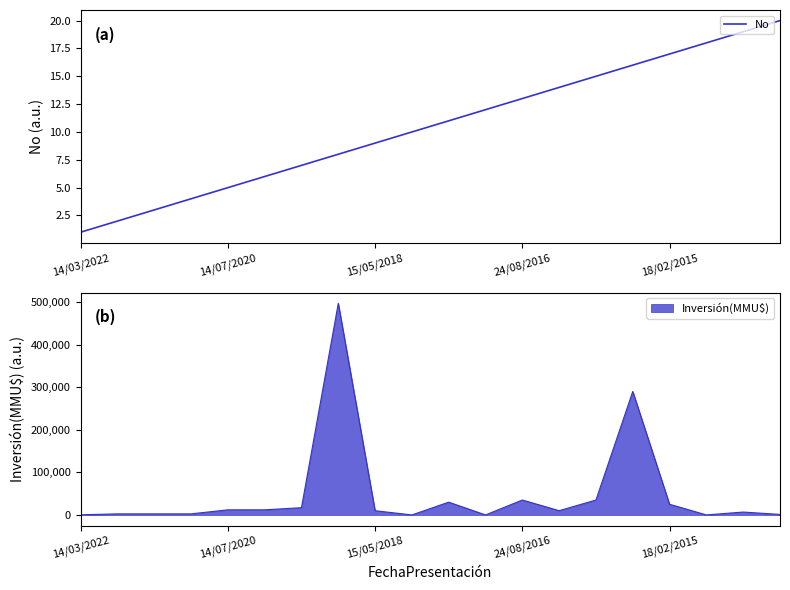

Which has a higher value, 14/07/2020 or 15/05/2018?

15/05/2018